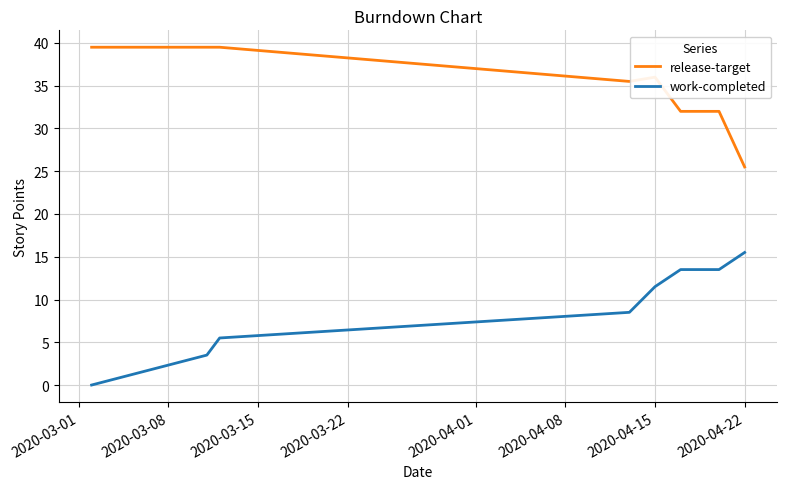

What are all the series names shown in the legend?

release-target, work-completed